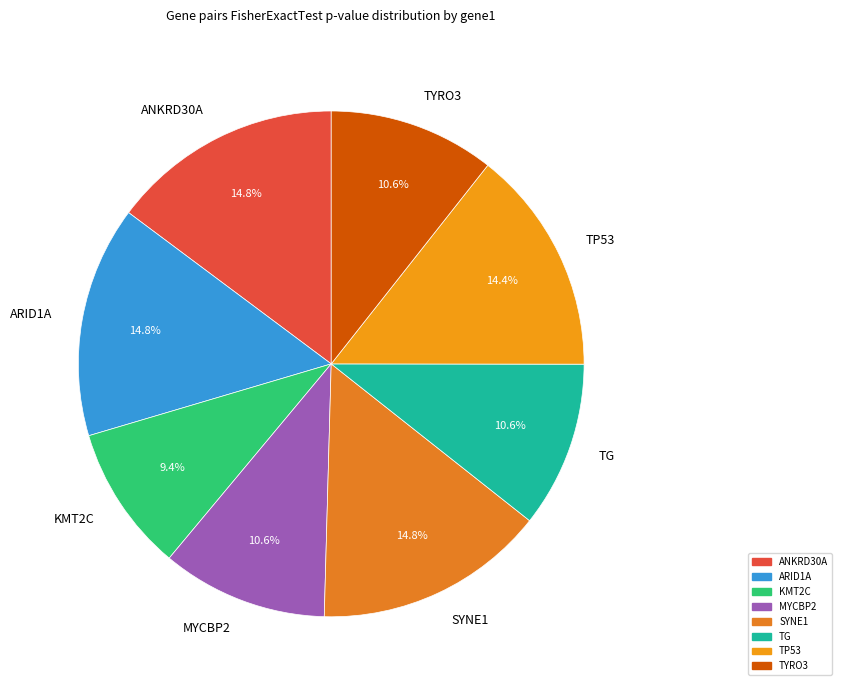

Which category has the smallest portion of the pie?

KMT2C